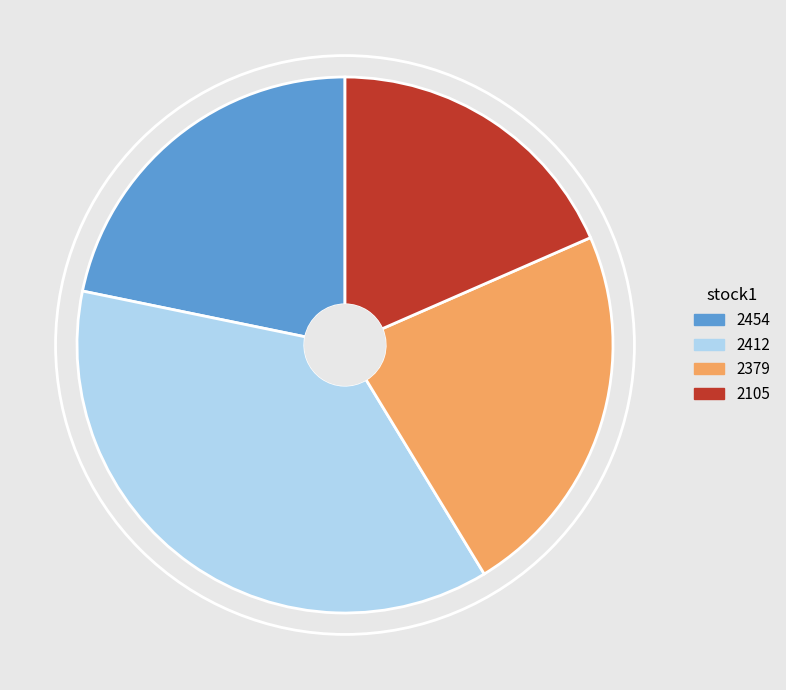

Approximately how many times larger is the value at 2454 compared to 2105?

1.2